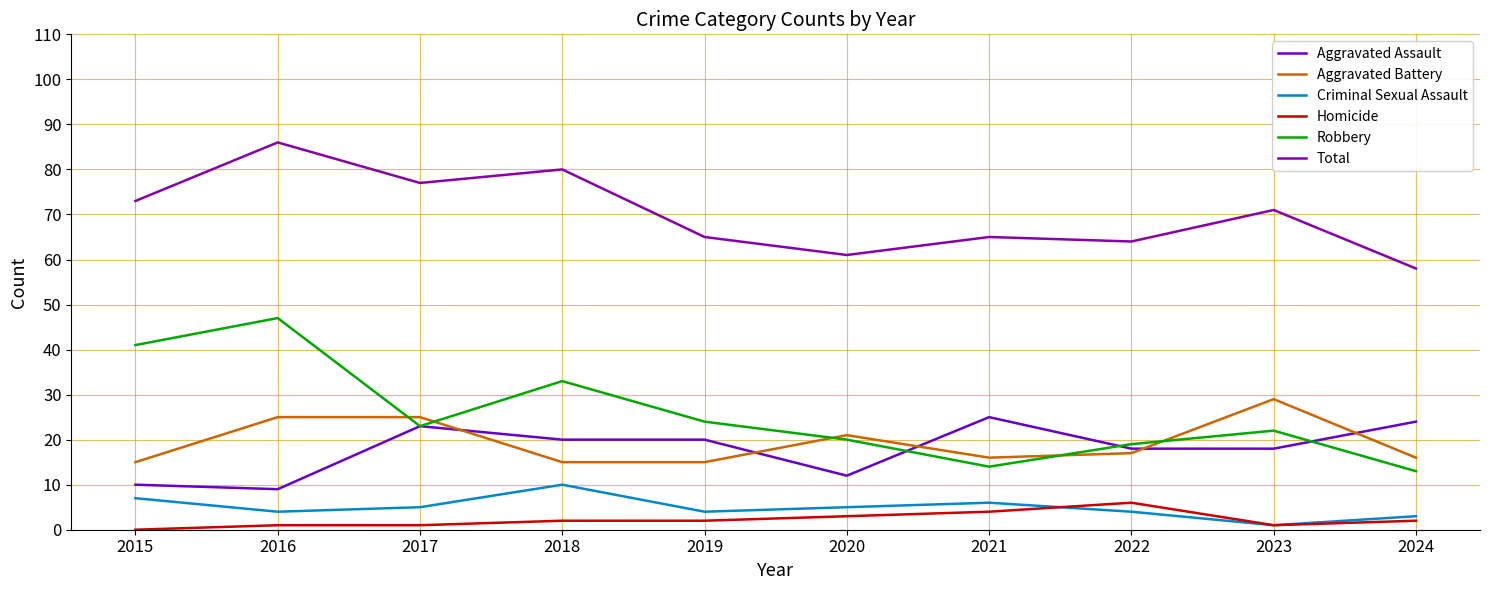

The Total series shows 107 at 2019. True or false?

False